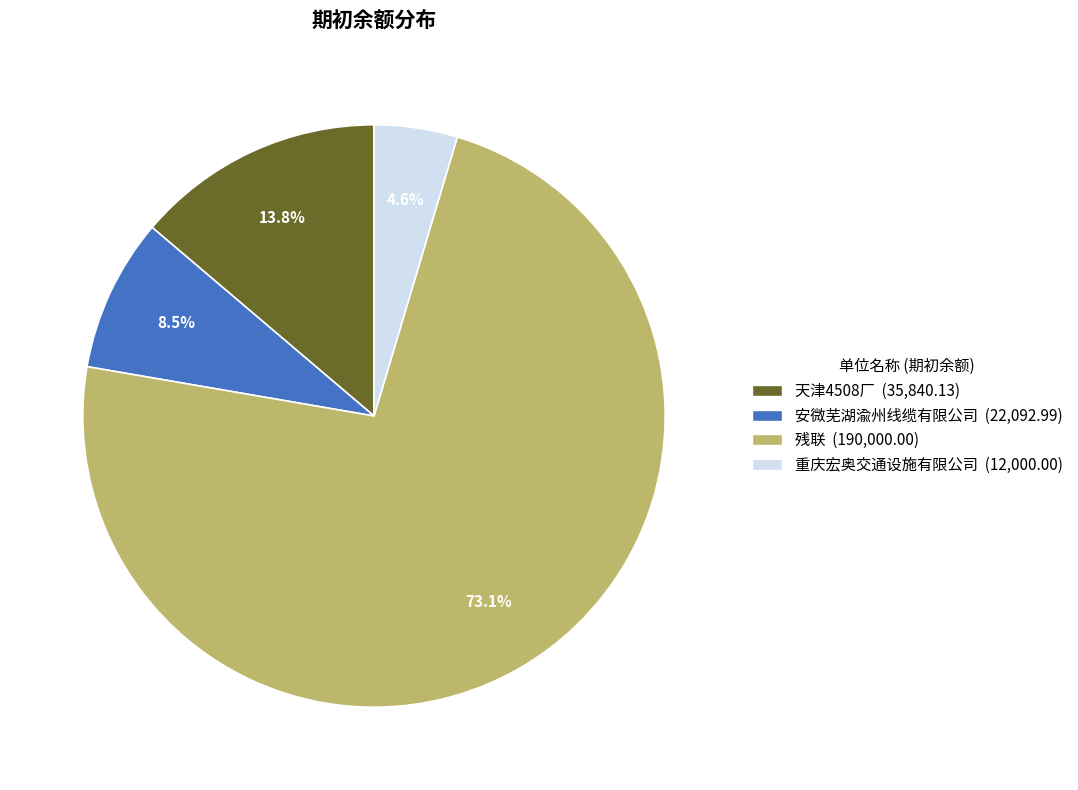

Combined, do 重庆宏奥交通设施有限公司 and 残联 account for over 50%?

Yes